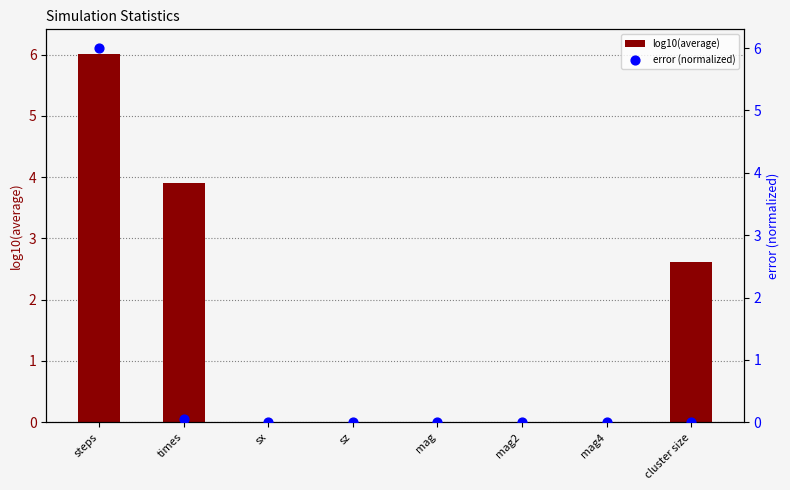

Which series reaches the maximum Y coordinate?

log10(average)